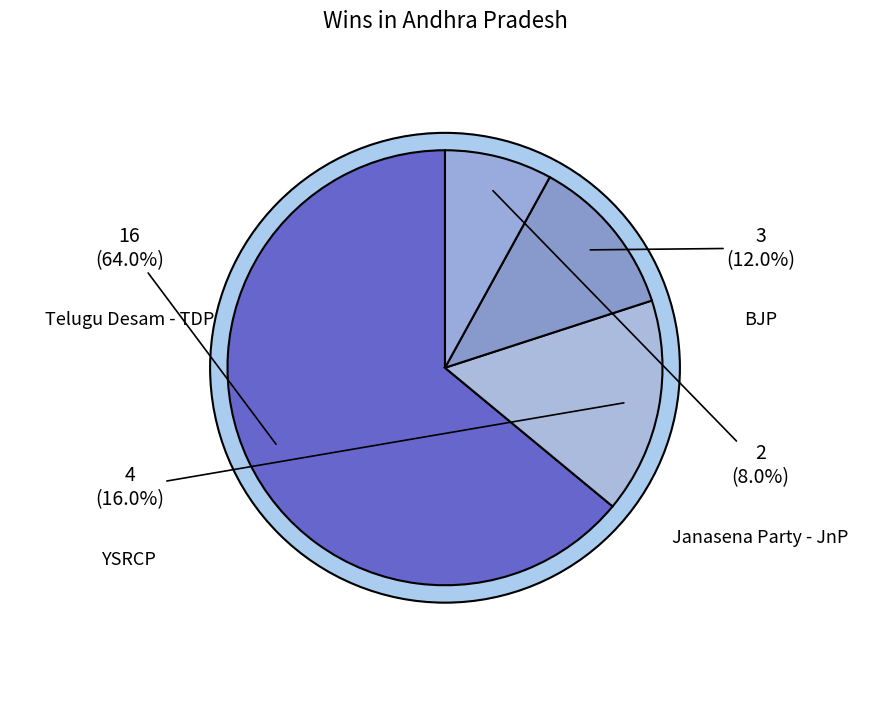

Count the number of slices in the pie.

4